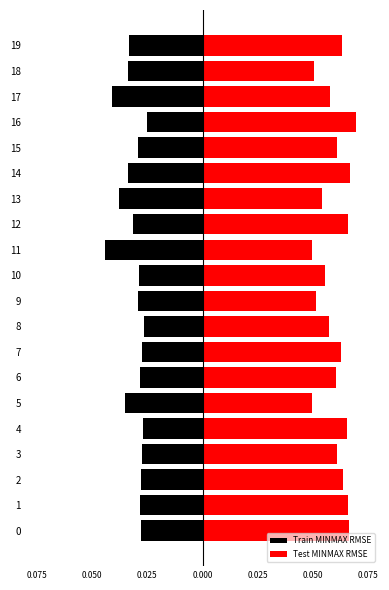

What are all the series names shown in the legend?

Train MINMAX RMSE, Test MINMAX RMSE